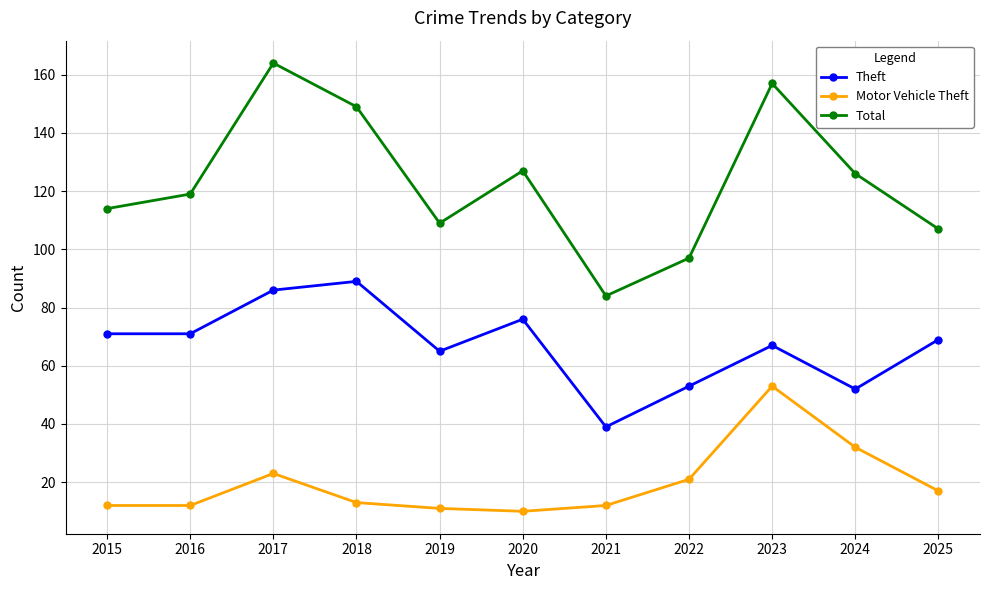

What is the total value across all series at 2018?

251